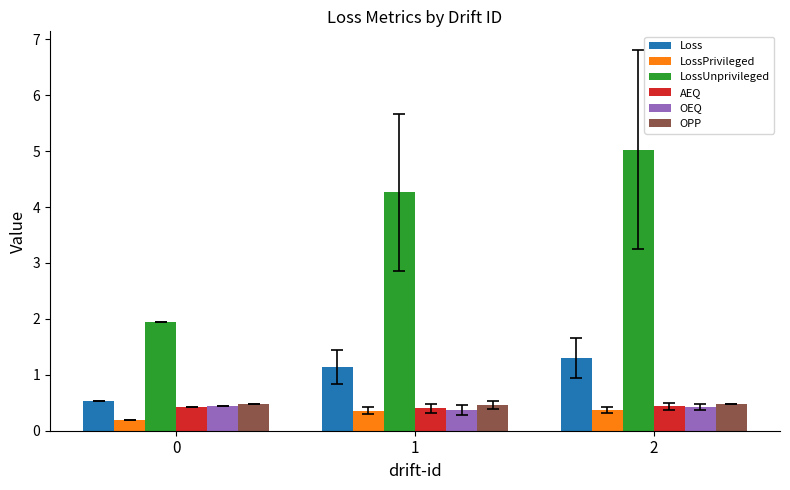

What is the value of the LossUnprivileged bar at the 3rd from the left?

5.0